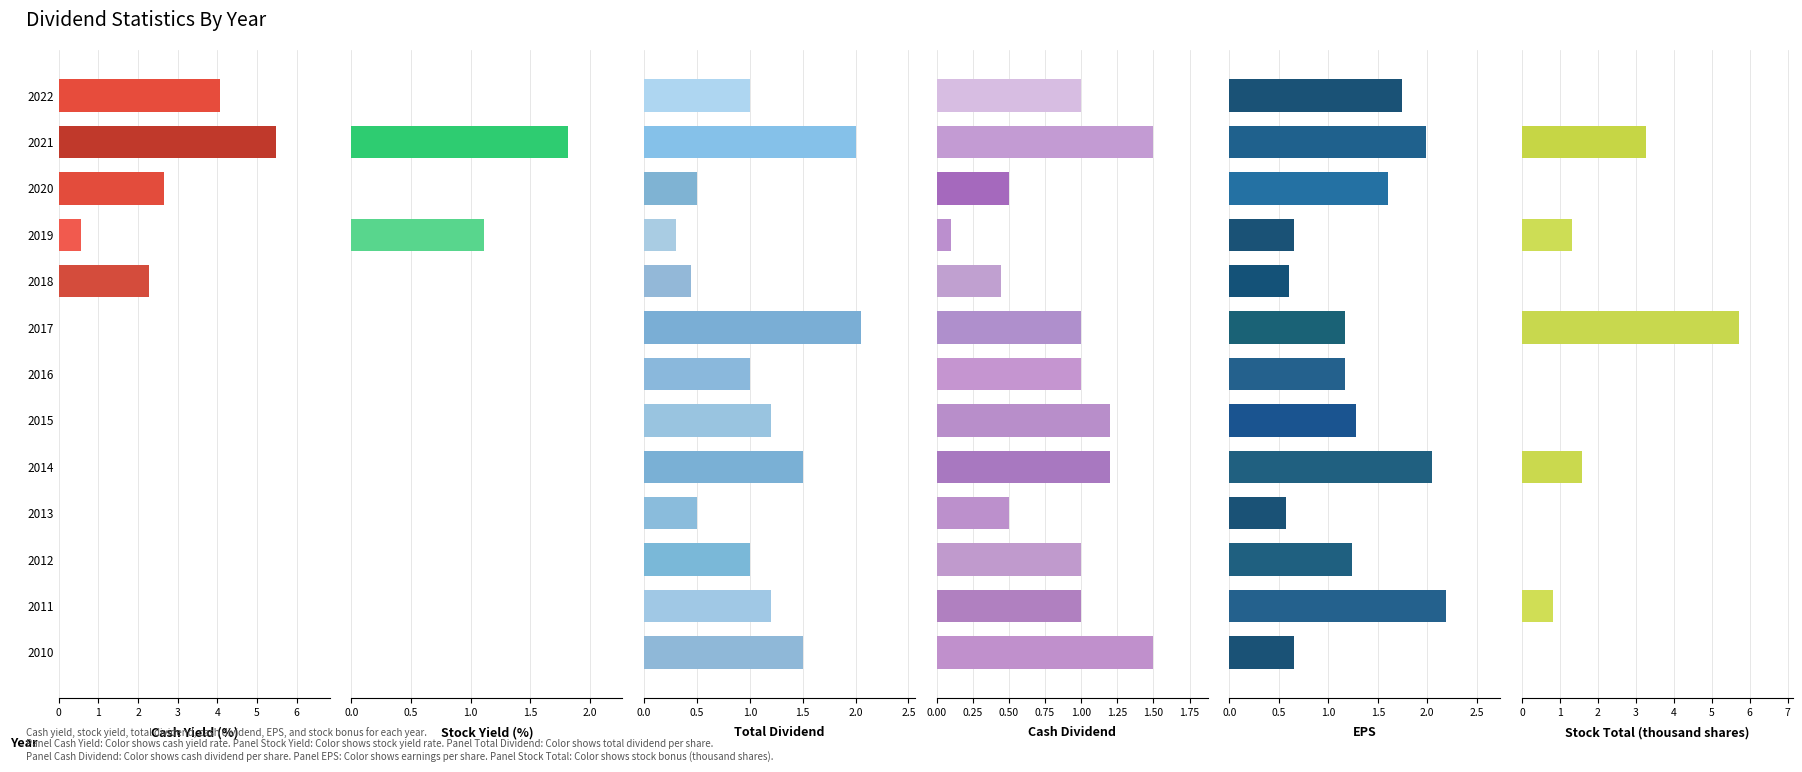

Count the EPS values in the range 0 to 1.

4